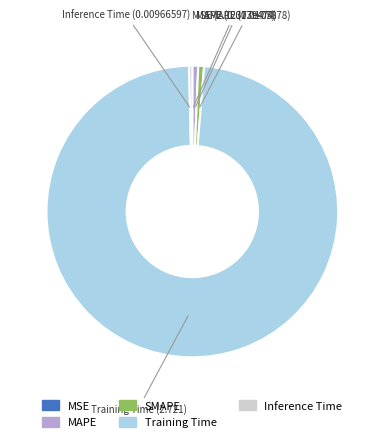

Combined, do SMAPE and Training Time account for over 50%?

Yes